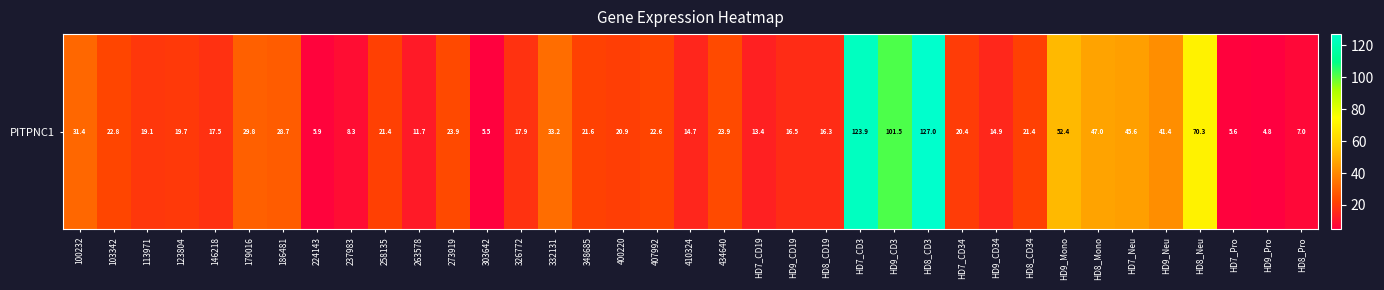

Reading left to right, list all the values displayed in this chart.

100232=31.4	103342=22.8	113971=19.1	123804=19.7	146218=17.5	179016=29.8	186481=28.7	224143=5.9	237983=8.3	258135=21.4	263578=11.7	273919=23.9	303642=5.5	326772=17.9	332131=33.2	348685=21.6	400220=20.9	407992=22.6	410324=14.7	434640=23.9	HD7_CD19=13.4	HD9_CD19=16.5	HD8_CD19=16.3	HD7_CD3=123.9	HD9_CD3=101.5	HD8_CD3=127.0	HD7_CD34=20.4	HD9_CD34=14.9	HD8_CD34=21.4	HD9_Mono=52.4	HD8_Mono=47.0	HD7_Neu=45.6	HD9_Neu=41.4	HD8_Neu=70.3	HD7_Pro=5.6	HD9_Pro=4.8	HD8_Pro=7.0